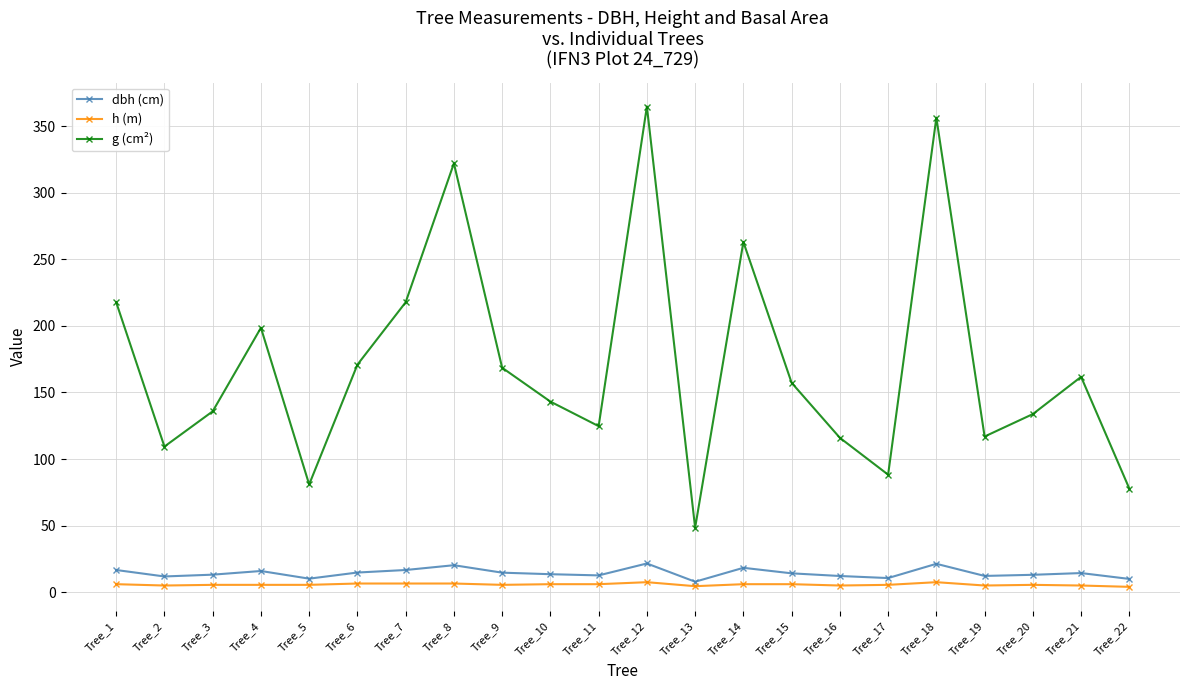

How many lines are shown in the chart?

3